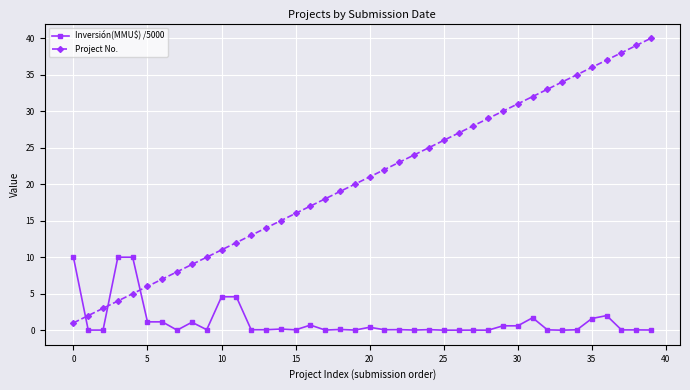

What are all the series names shown in the legend?

Inversión(MMU$) /5000, Project No.